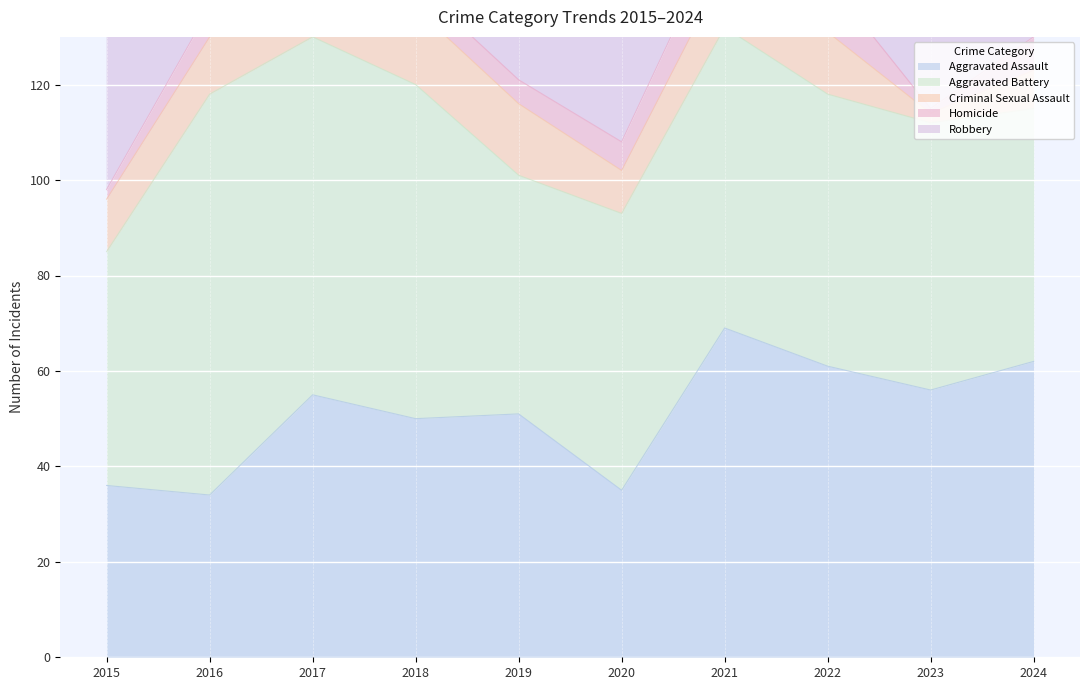

List the labels in order of Aggravated Assault value, largest first.

2021, 2024, 2022, 2023, 2017, 2019, 2018, 2015, 2020, 2016